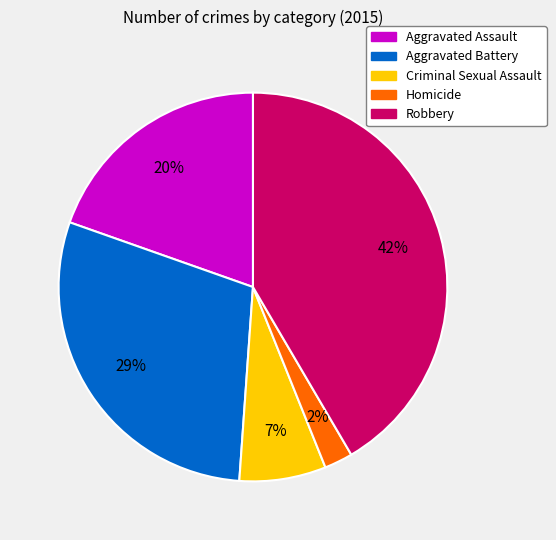

What percentage is the Homicide slice, to the nearest percent?

2%